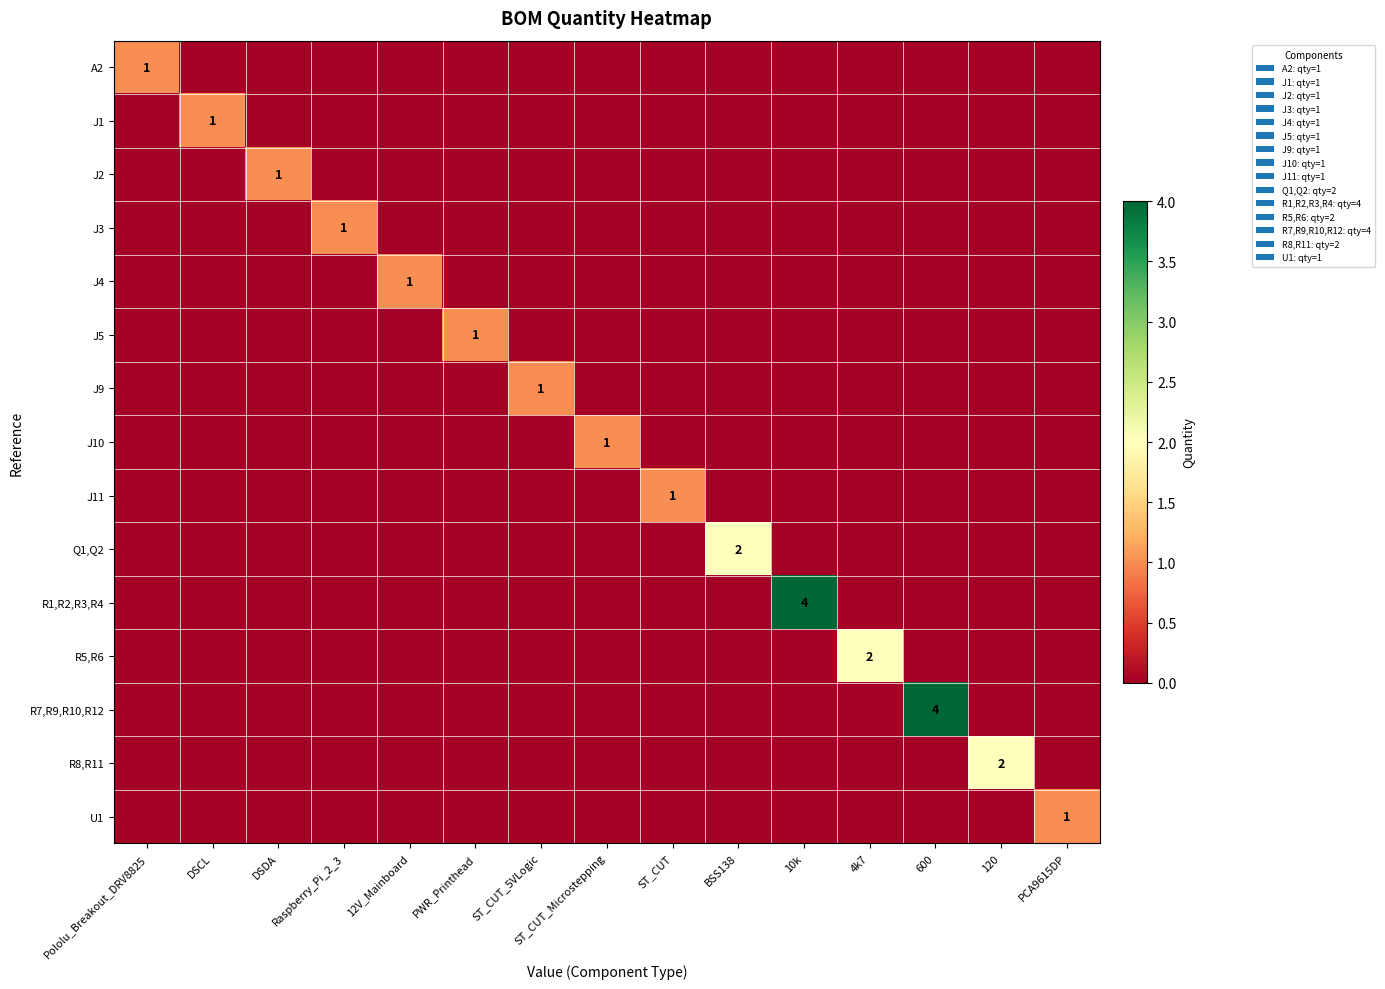

True or false: J4 has a value of 1 at 12V_Mainboard.

True